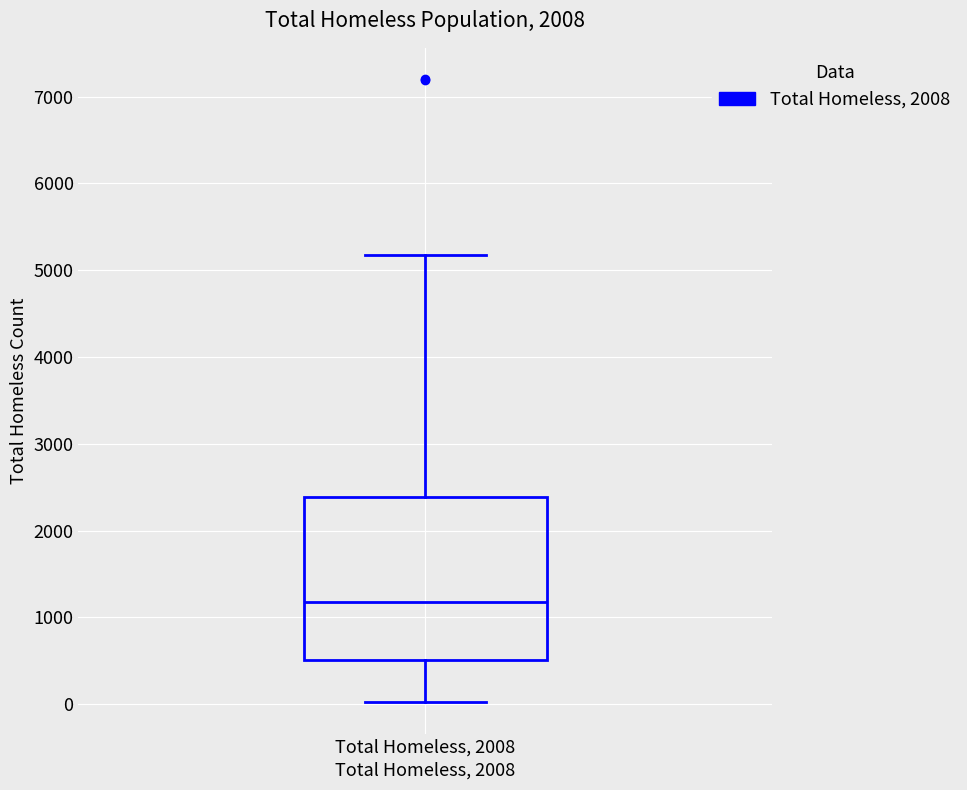

Transcribe this box plot: give where the median line is, the range the box spans, and where the two whiskers end, as read against the y-axis. The values are not printed on the chart, so give them approximately, as read against the axis.

median 1200, box 500 to 2400, whiskers 0 to 5200